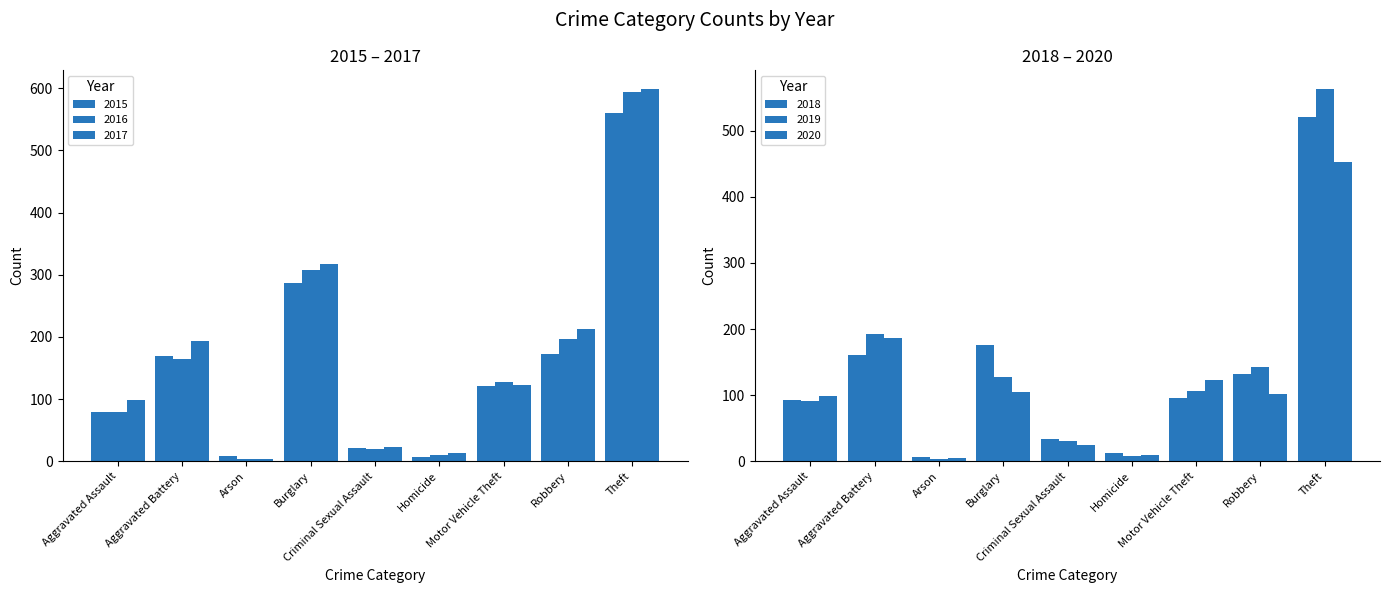

Reading left to right, transcribe all the data shown in this chart.

2015: 79	169	8	286	21	7	121	172	561
2016: 79	164	3	307	20	10	128	196	594
2017: 99	194	4	318	23	13	122	213	599
2018: 93	160	6	176	33	12	96	132	521
2019: 91	193	4	127	31	8	107	143	563
2020: 99	186	5	104	24	9	123	101	453